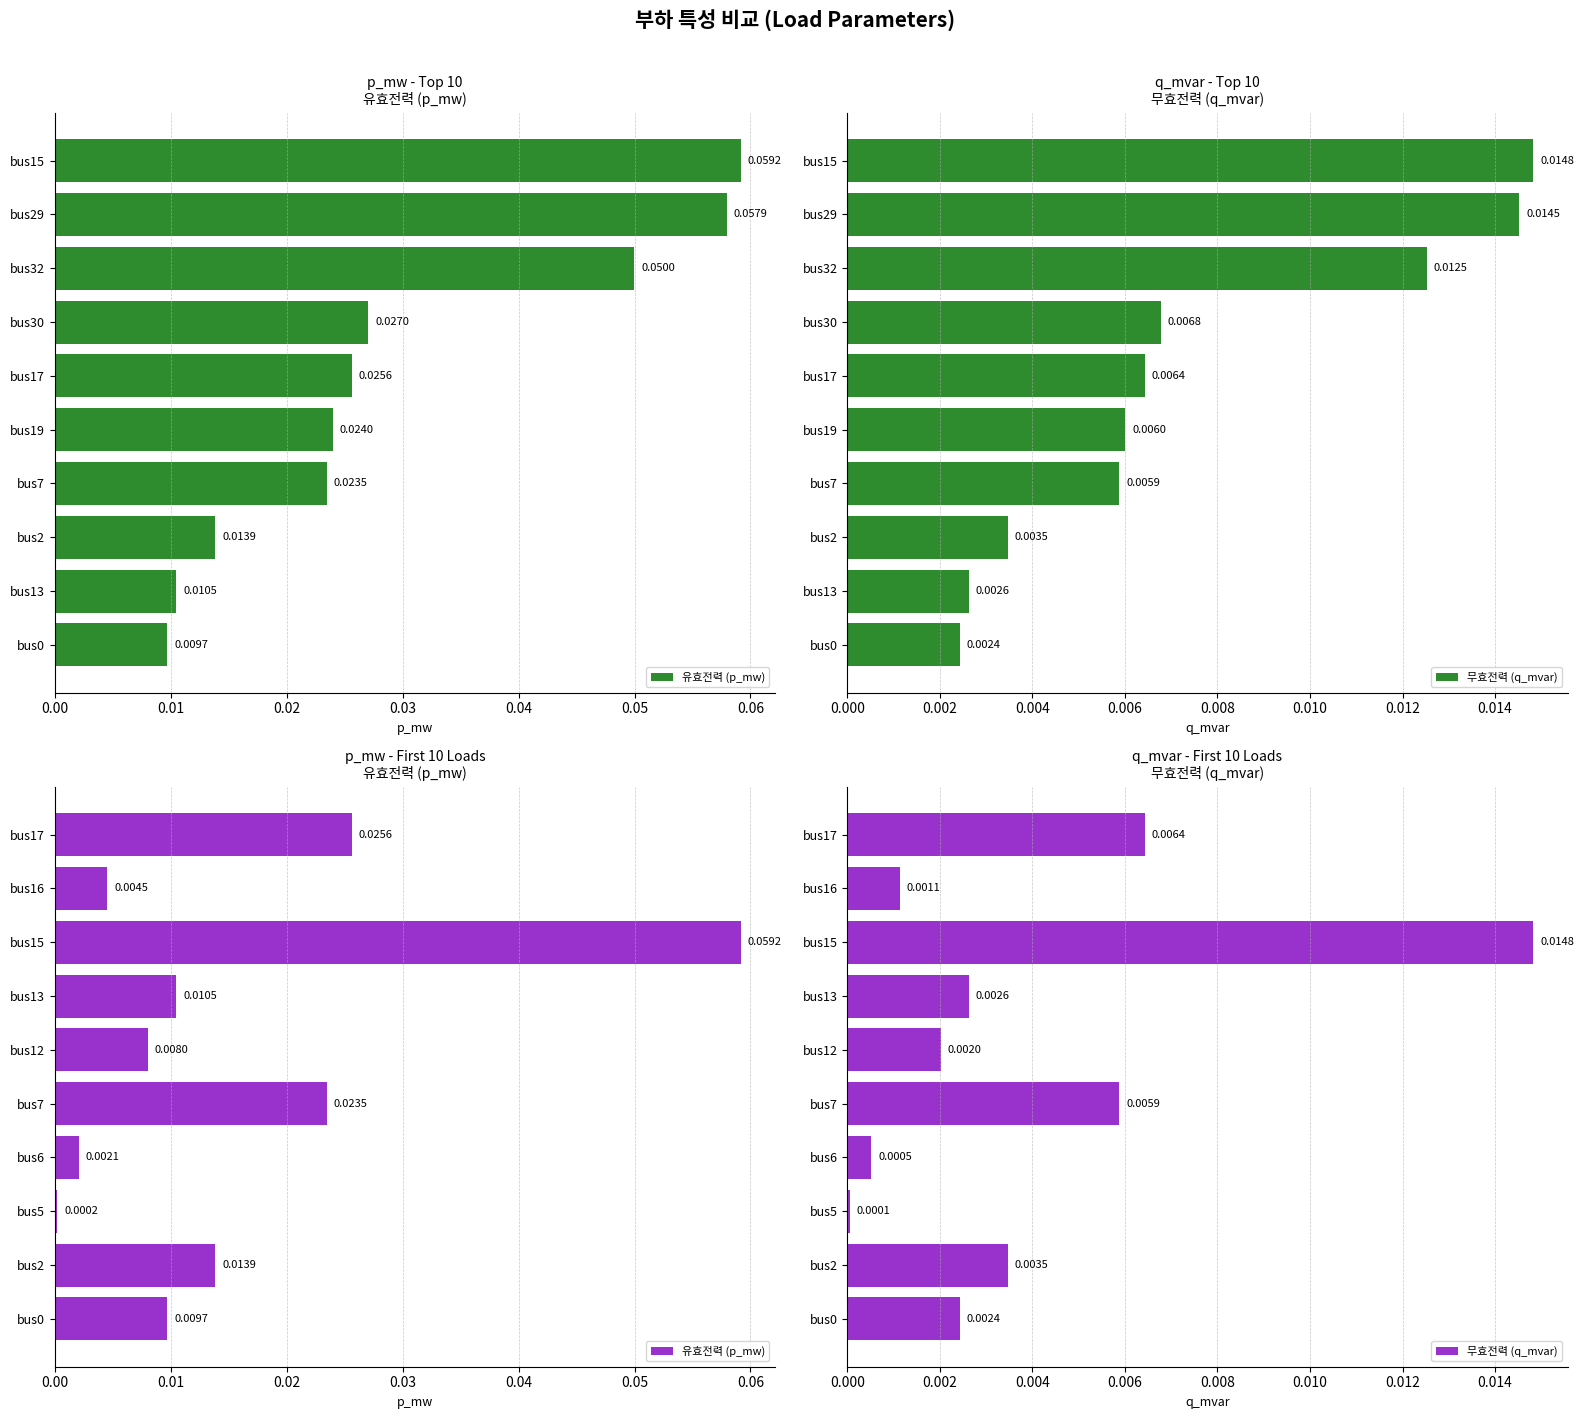

Which series has the largest total across all categories?

유효전력 (p_mw)